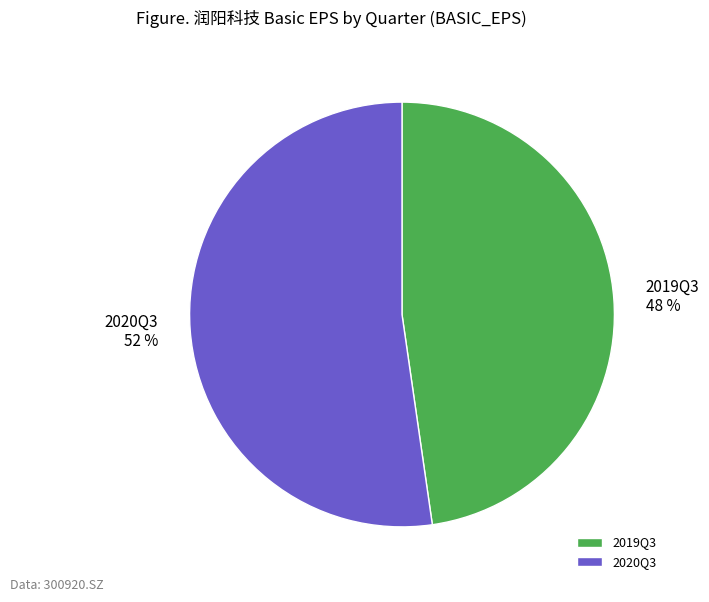

Combined, do 2020Q3 and 2019Q3 account for over 50%?

Yes